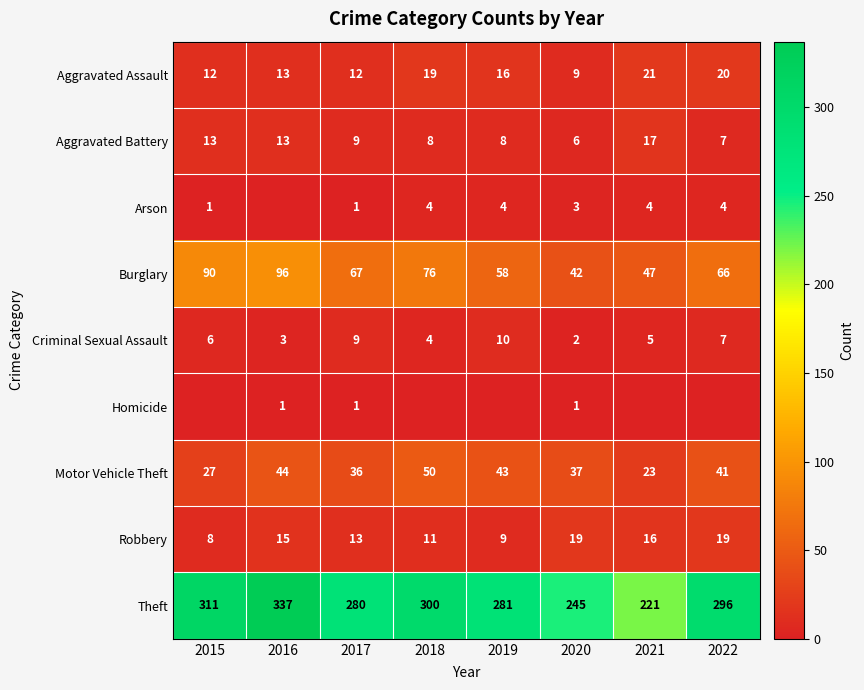

What is the difference between the highest and lowest values at 2017?

279